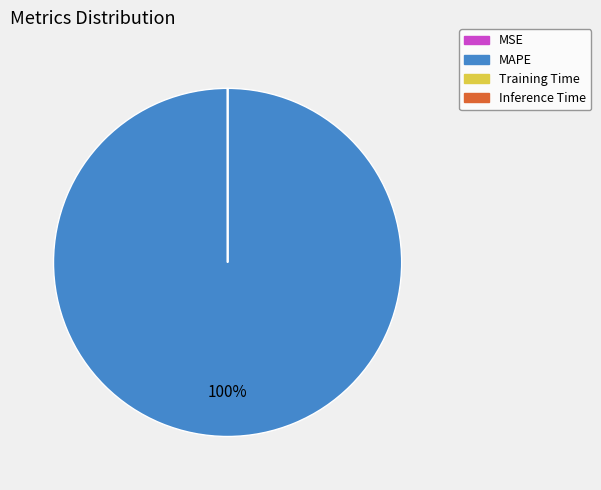

Is there a majority slice in this chart?

Yes